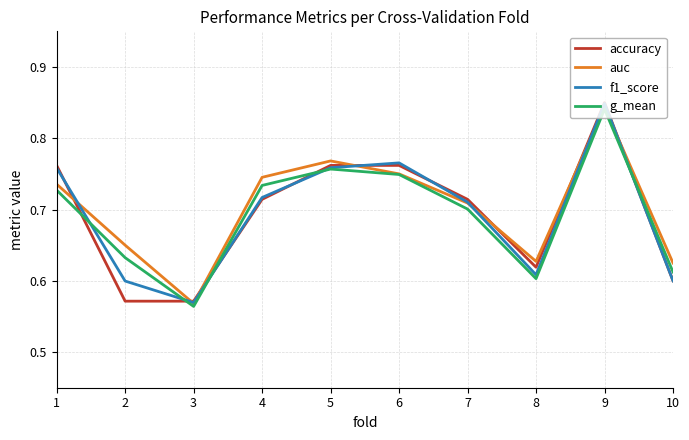

How many interior local valleys does the g_mean series have?

2